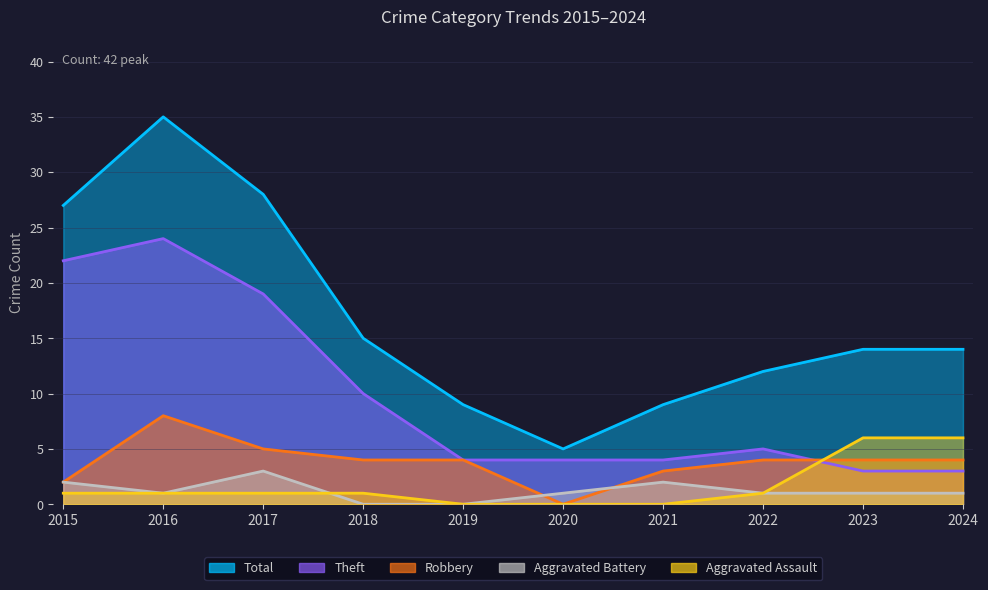

Which series has the widest spread of values?

Total